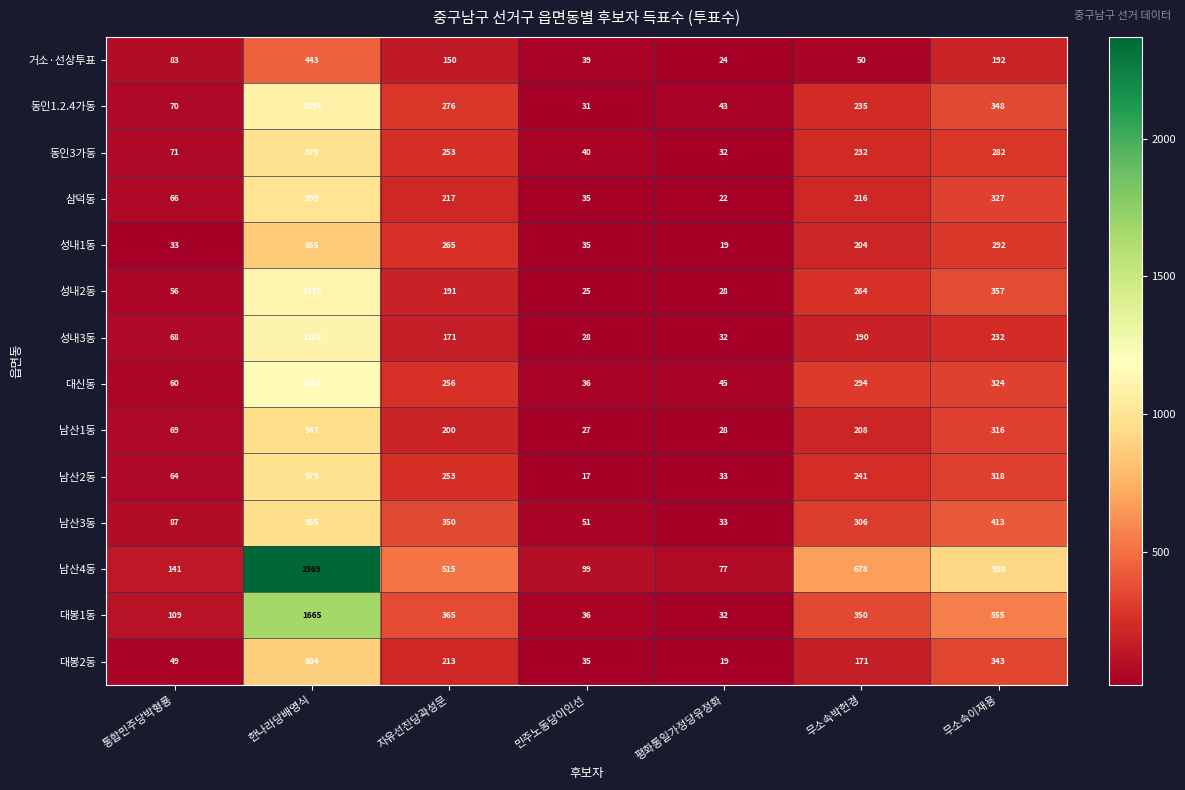

Which series changed the most between 자유선진당곽성문 and 무소속이재용?

남산4동